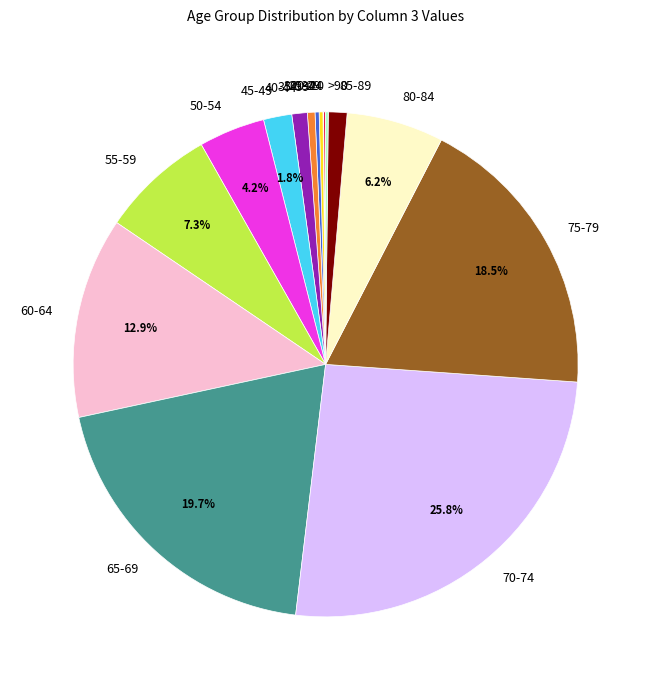

Which category has the biggest portion of the pie?

70-74